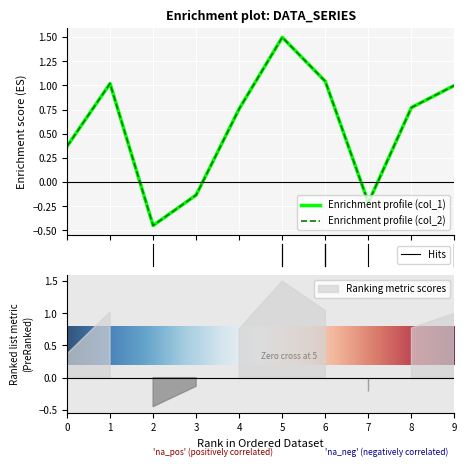

Reading left to right, extract all data points from this chart.

col_1: 0=0.4	1=1.0	2=-0.4	3=-0.1	4=0.8	5=1.5	6=1.0	7=-0.2	8=0.8	9=1.0
col_2: 0=0.4	1=1.0	2=-0.4	3=-0.1	4=0.8	5=1.5	6=1.0	7=-0.2	8=0.8	9=1.0